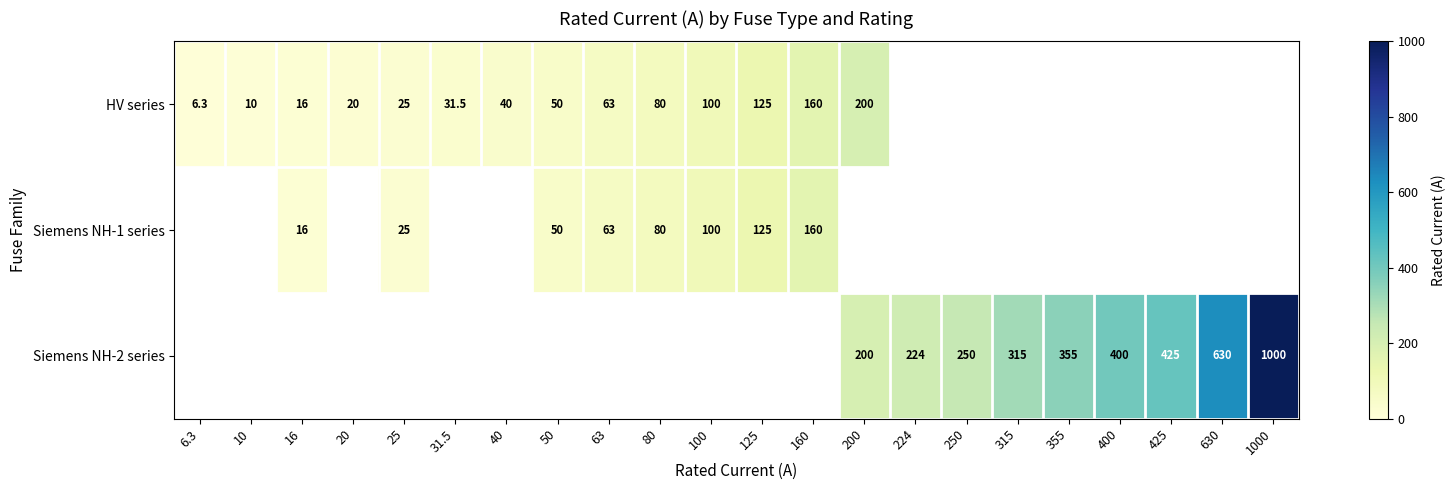

The Siemens NH-2 series series shows 200.0 at 200. True or false?

True